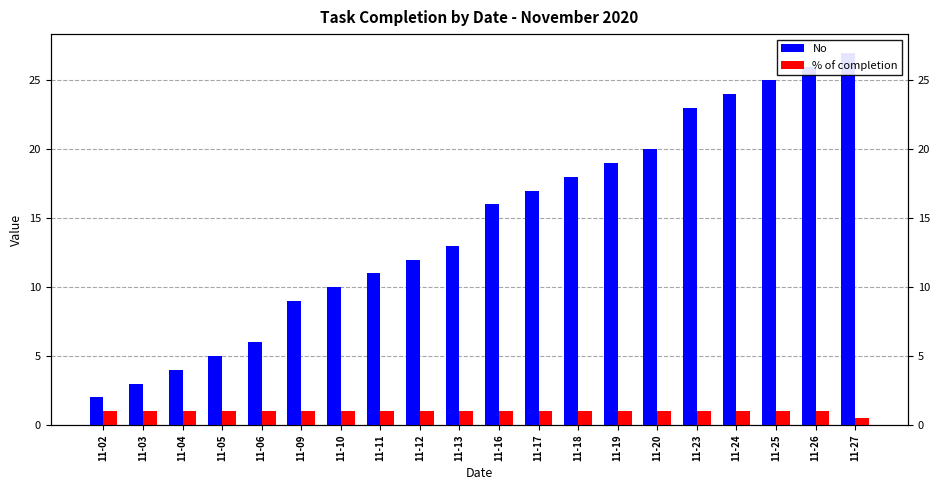

What is the spread (max minus min) of values at 11-20?

19.0